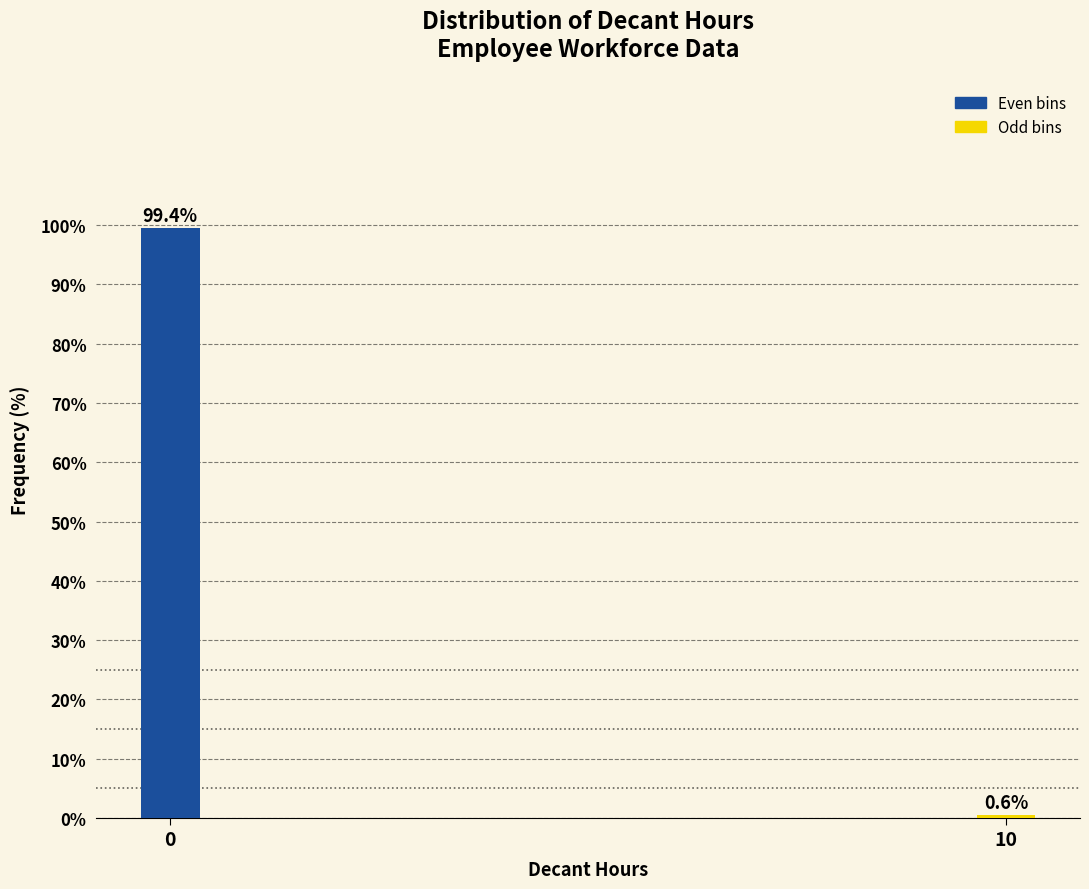

Reading left to right, list all the values displayed in this chart.

99.4	0.6